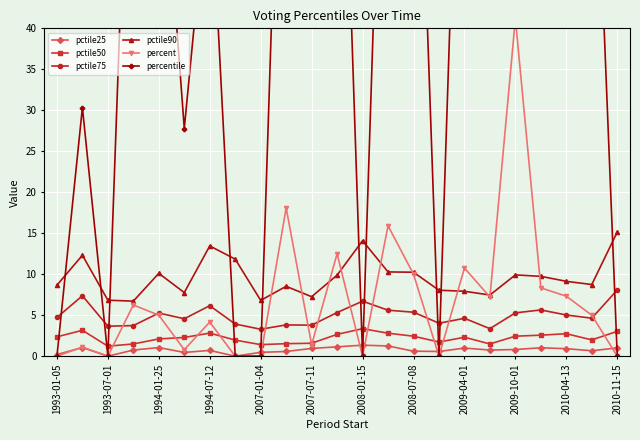

True or false: pctile25 has more than 1 interior local peaks.

True